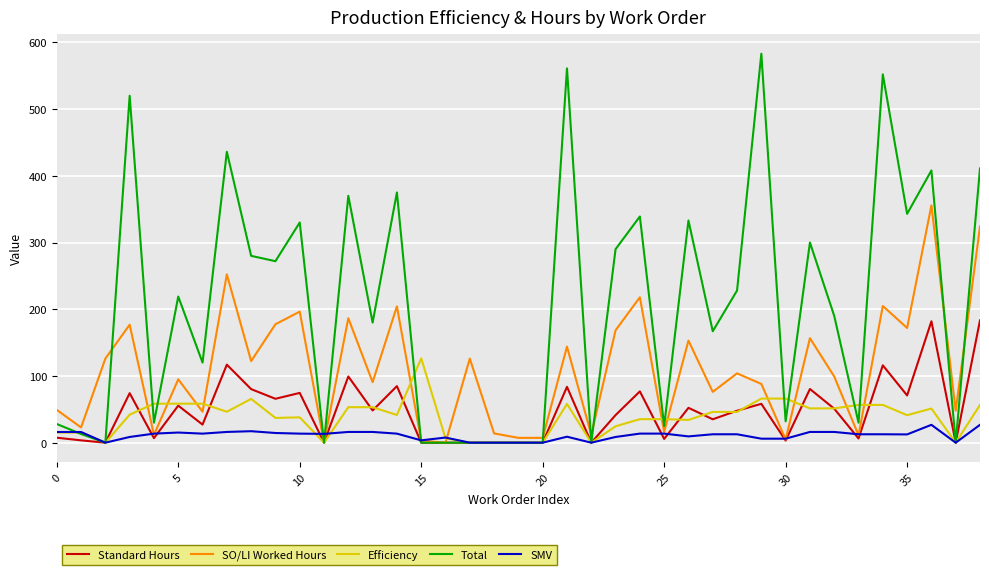

Which series has the largest total across all categories?

Total